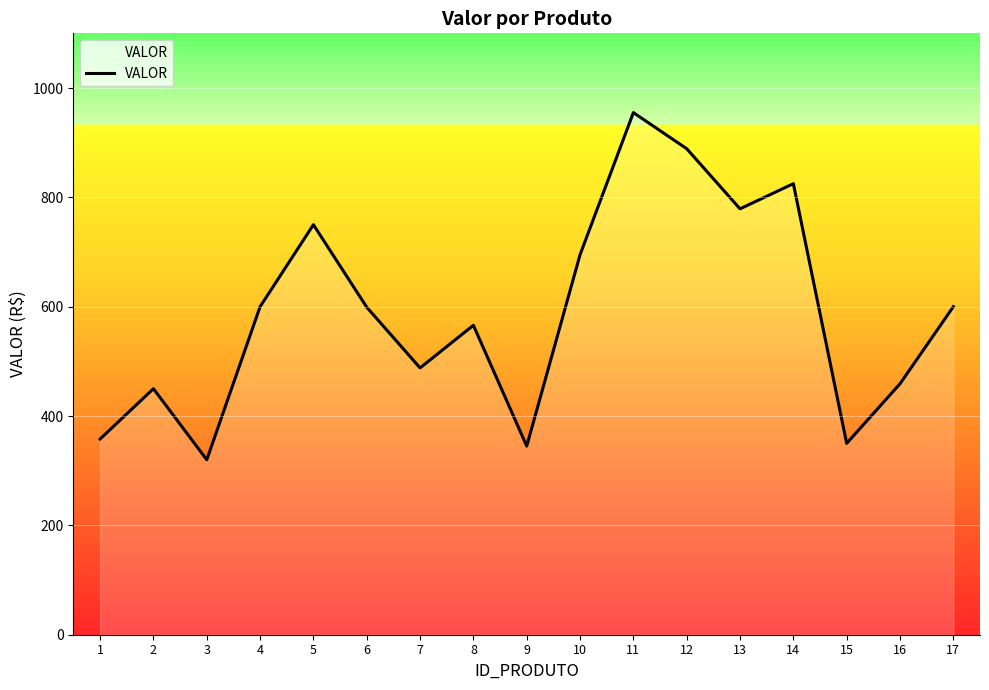

The value at 12 is 889. True or false?

True